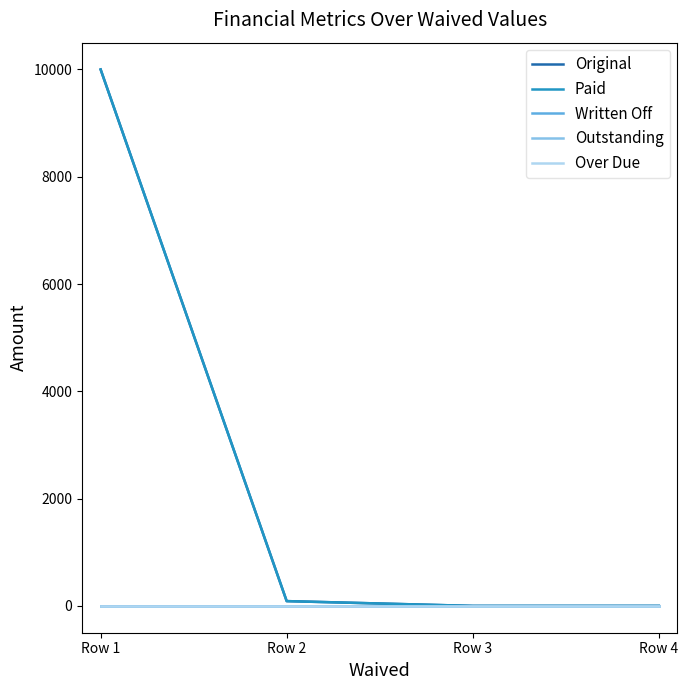

At which category does the chart reach its peak across all series?

Row 1